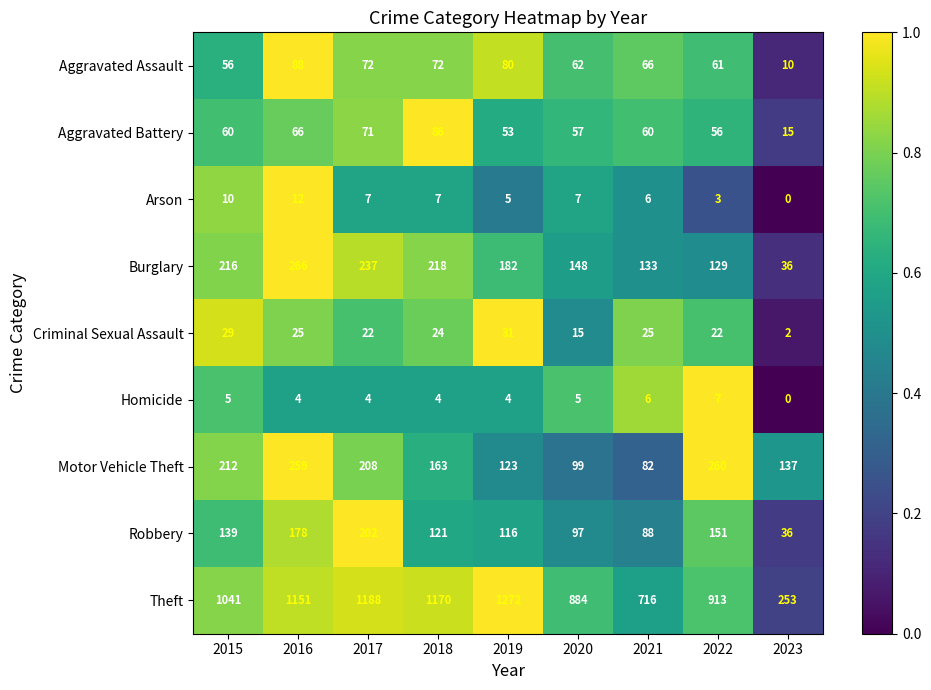

The Aggravated Battery series shows 87 at 2019. True or false?

False